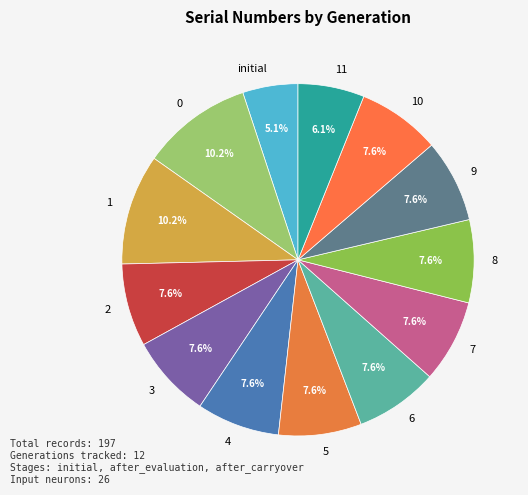

How many segments does this pie chart have?

13